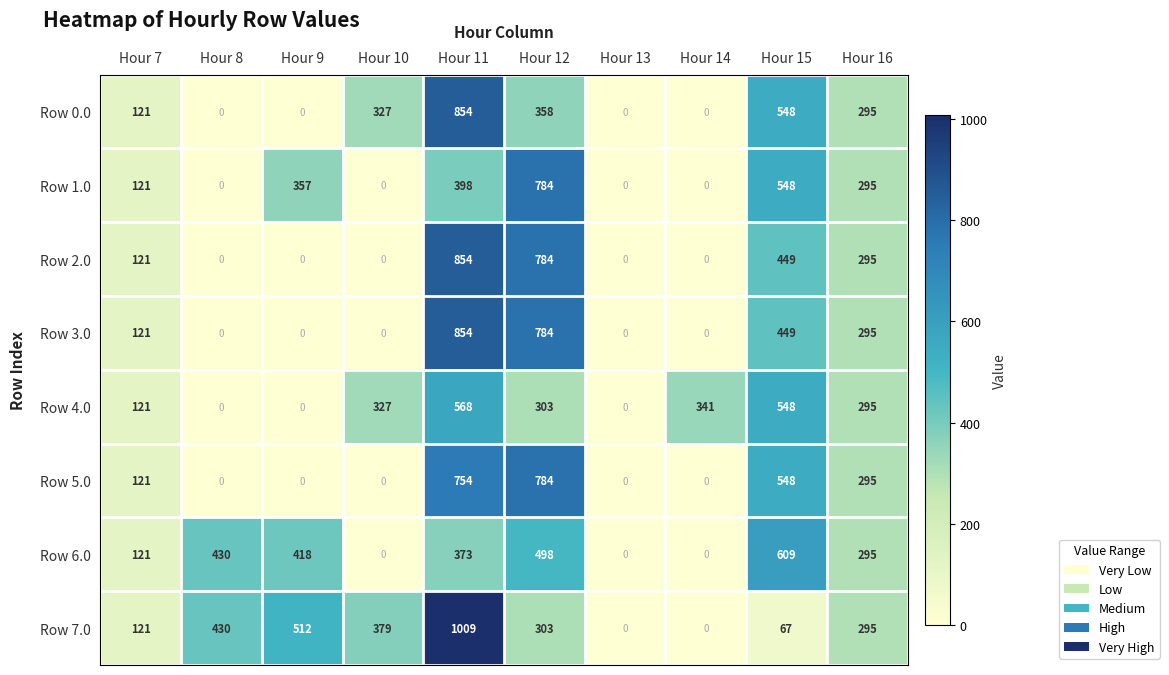

At which label is Row 4.0 closest to 284?

Hour 16